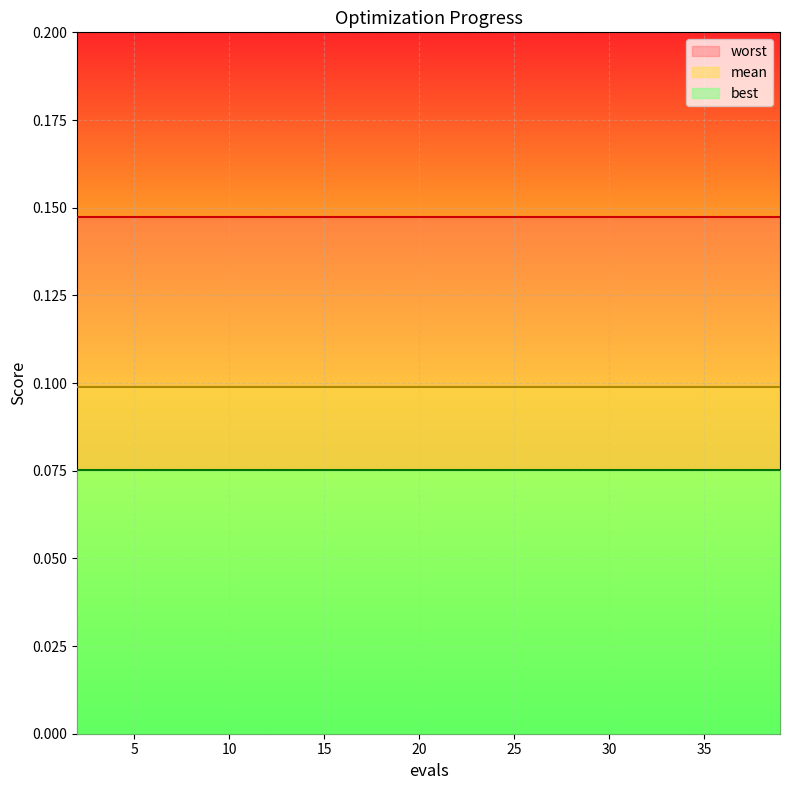

True or false: best and mean intersect in this chart.

False